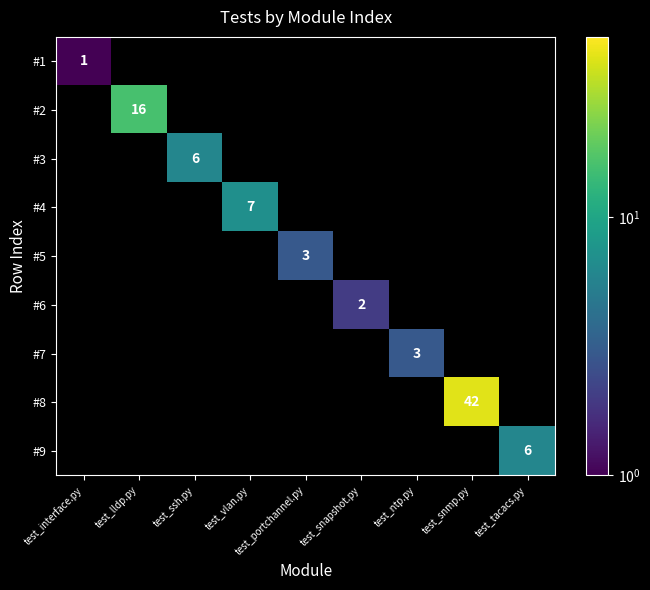

Is it true that #4 equals 7 at test_vlan.py?

True